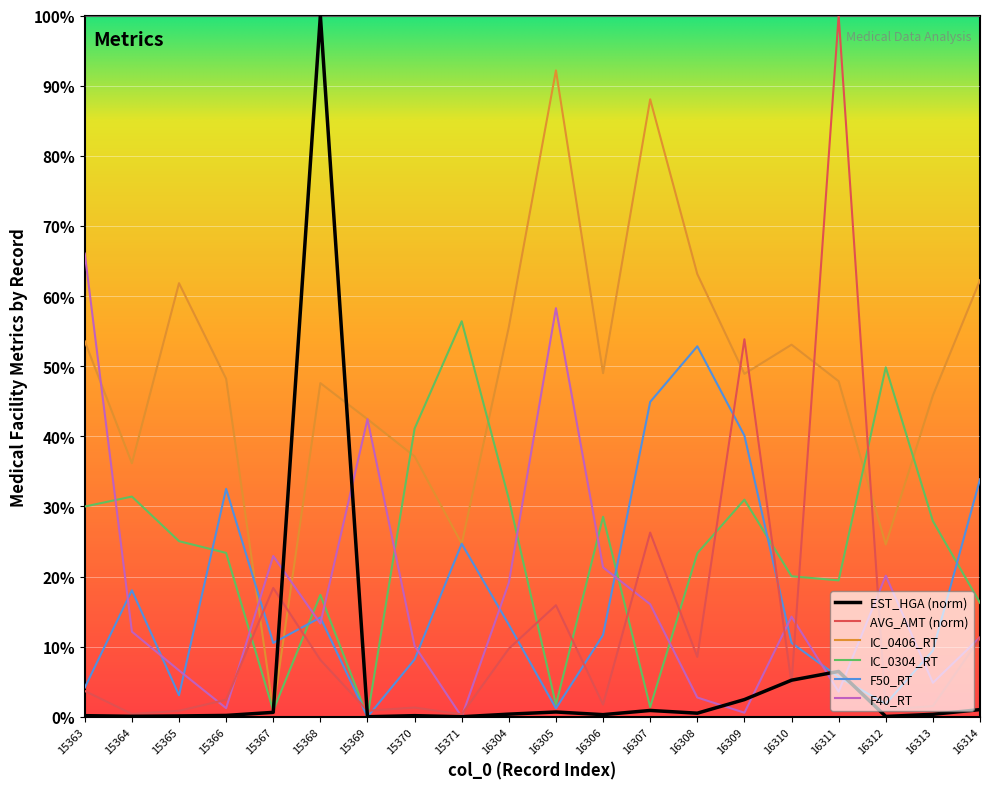

Which series has the largest total across all categories?

IC_0406_RT